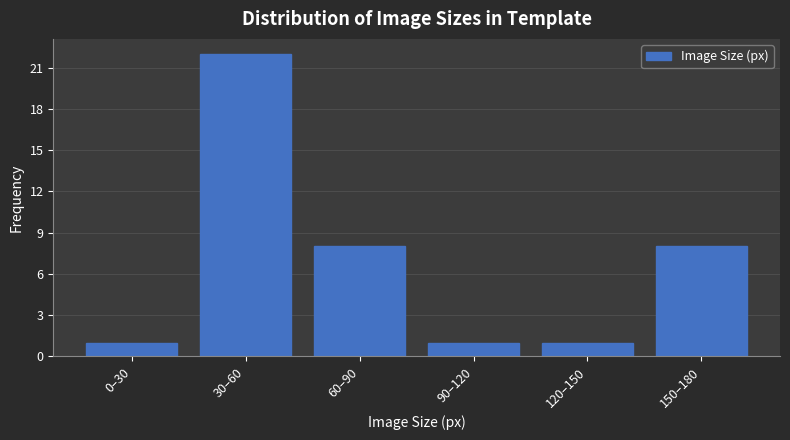

Reading left to right, what are all the values shown in this chart?

0–30=1	30–60=22	60–90=8	90–120=1	120–150=1	150–180=8